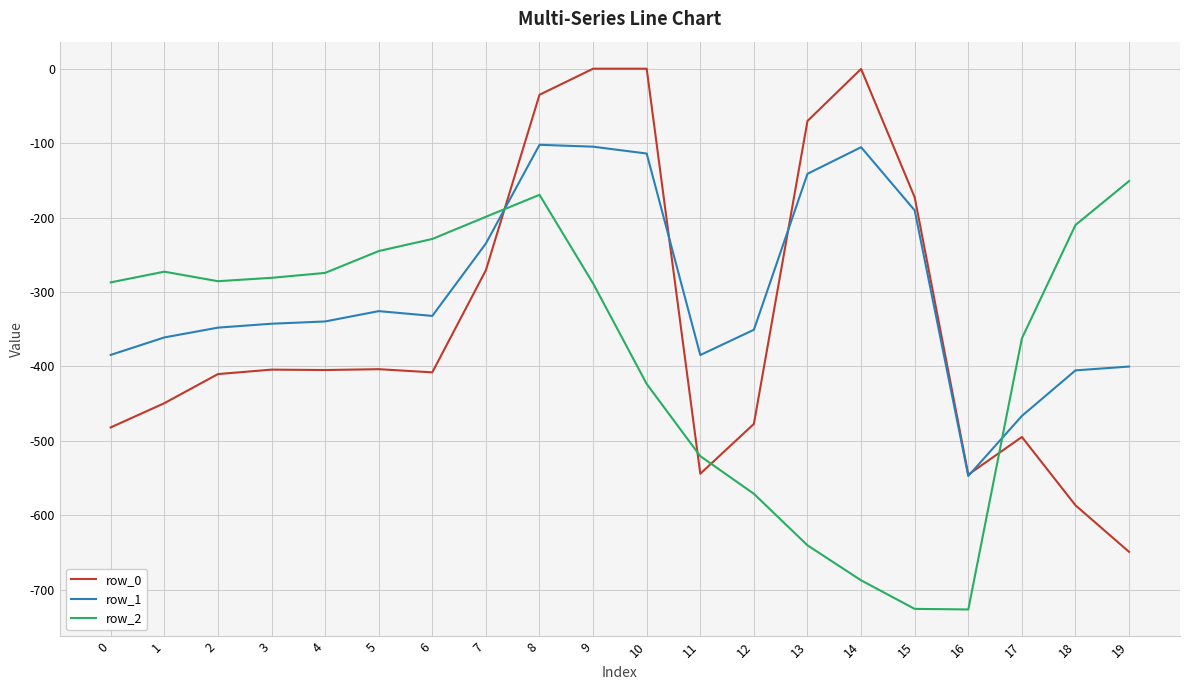

Which series changed the most between 1 and 3?

row_0